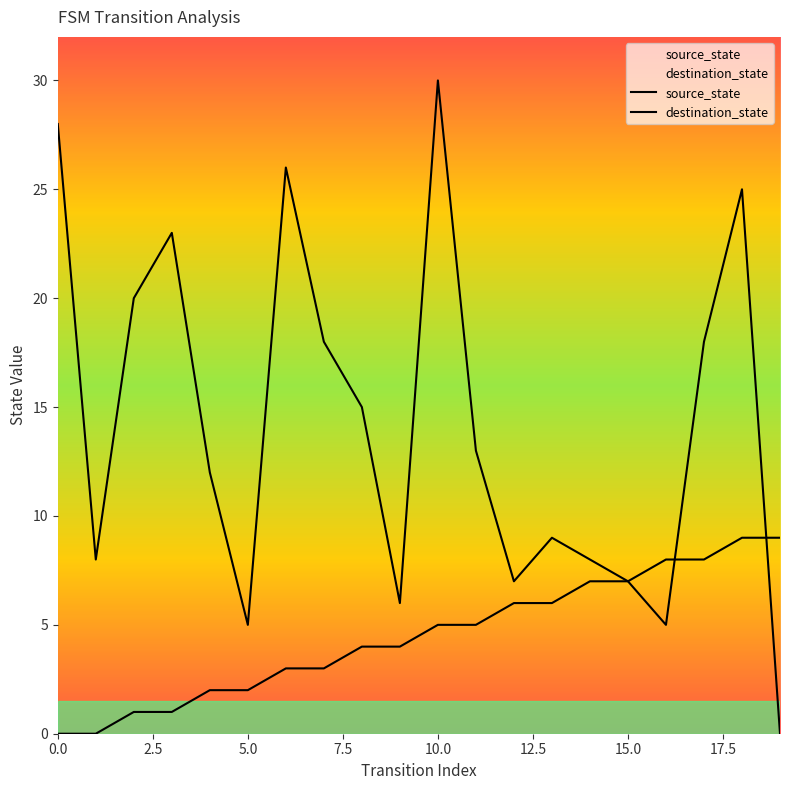

How many source_state values are between 2 and 7?

12